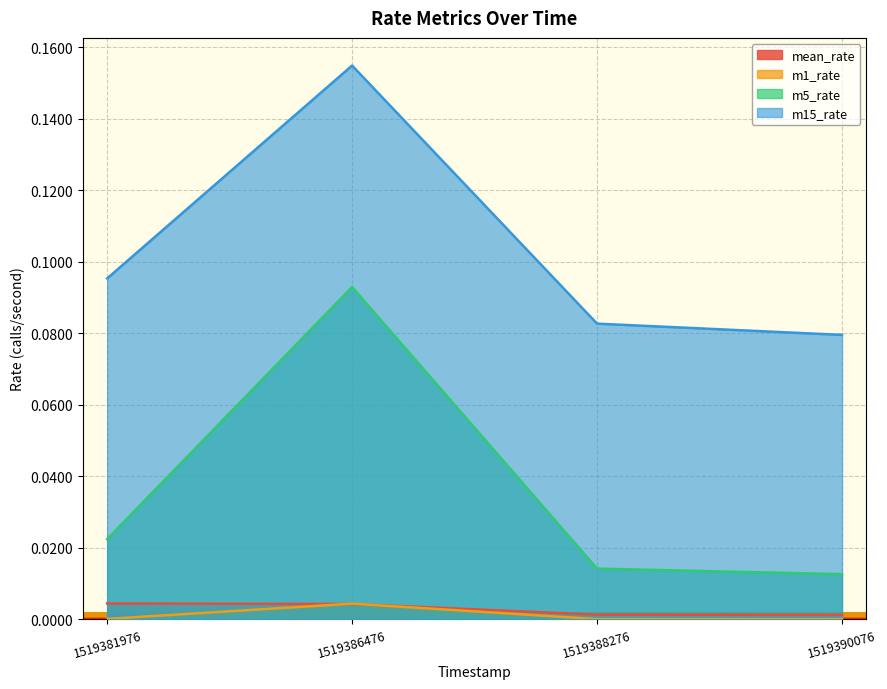

True or false: m1_rate and m15_rate intersect in this chart.

False